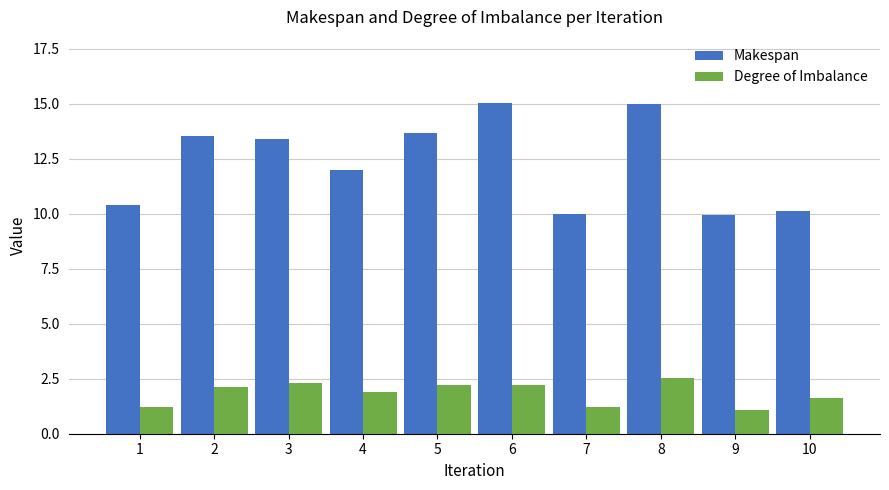

Does the chart contain any negative values?

No